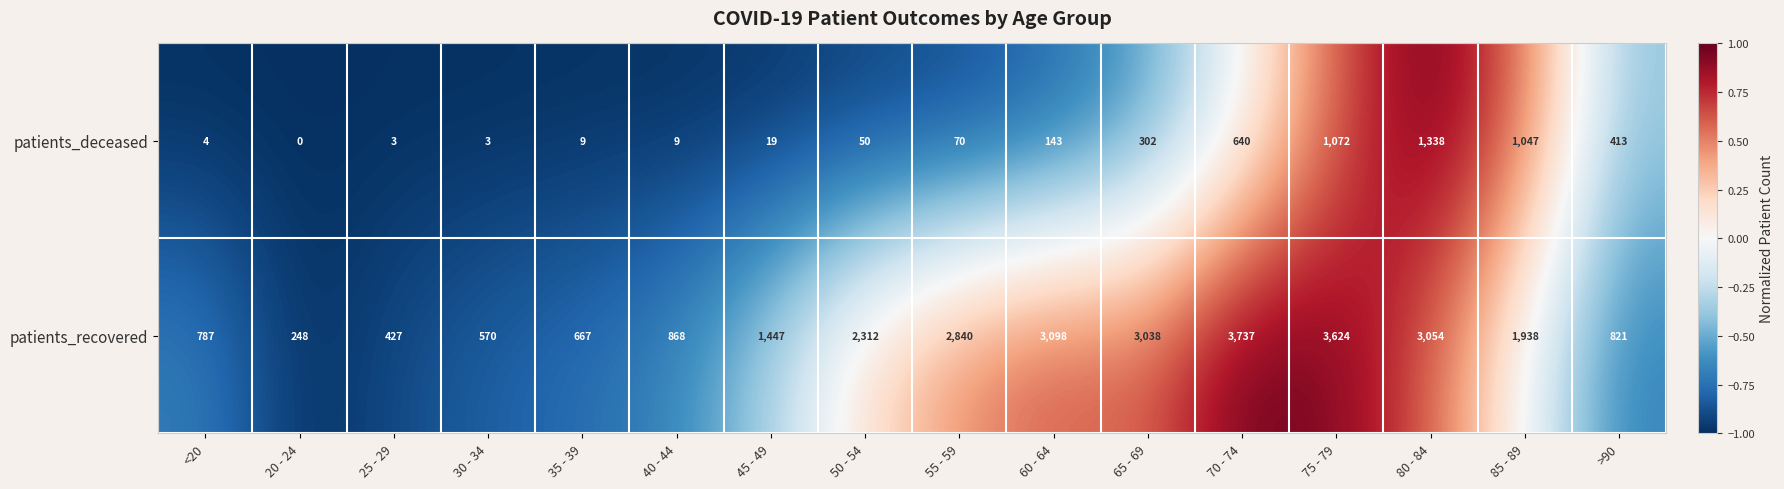

What is the sum of all patients_deceased values?

5122